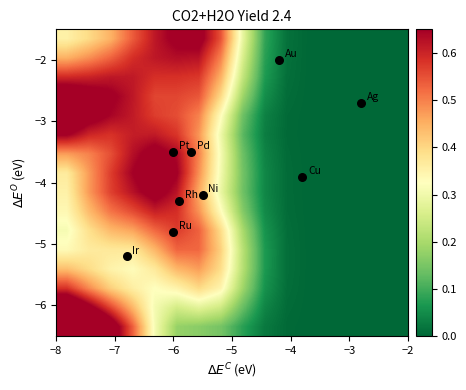

What is the greatest value displayed?

1.0